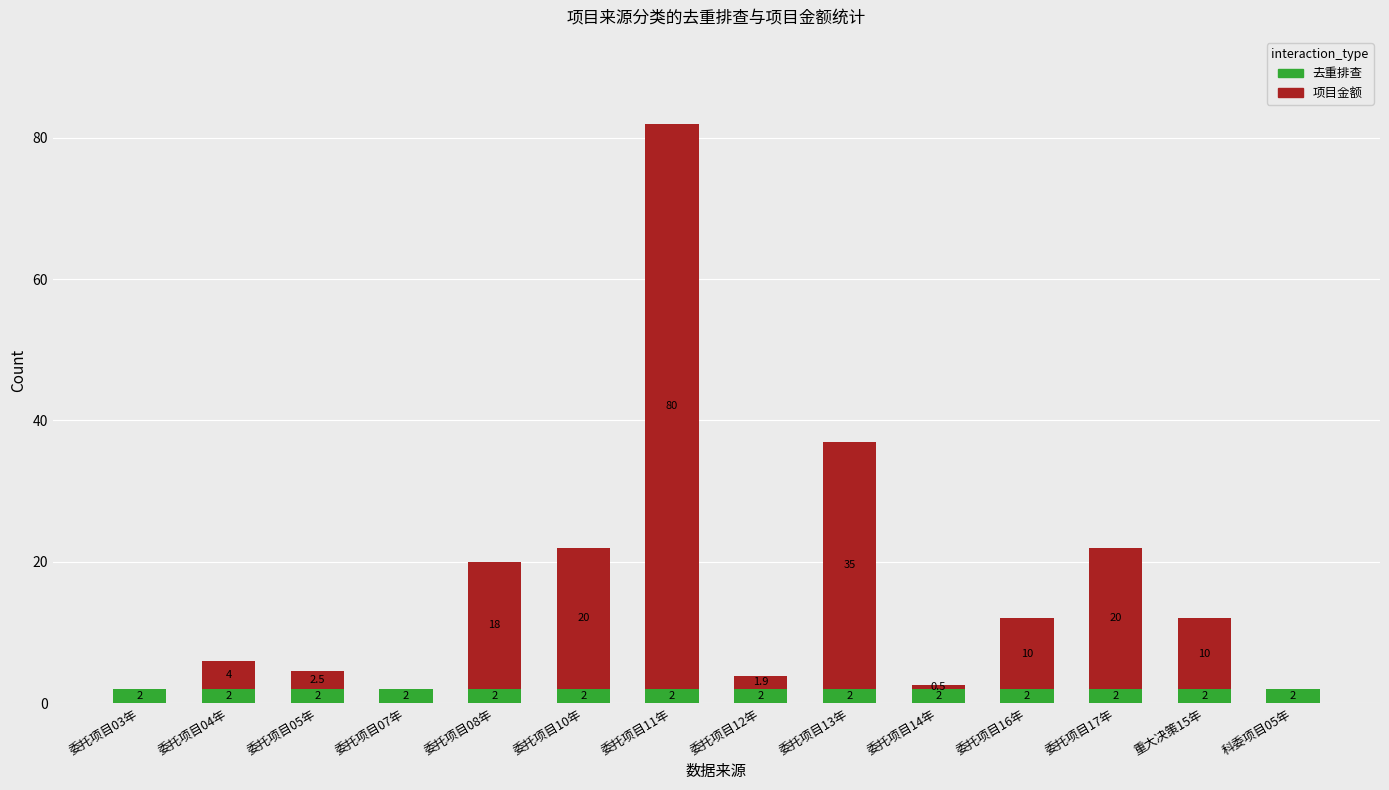

What is the total value across all series at 委托项目07年?

2.0